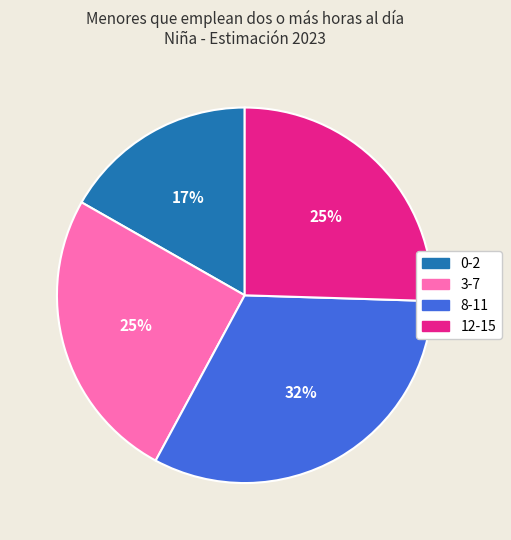

To the nearest percent, what is the combined percentage of 3-7 and 12-15?

51%